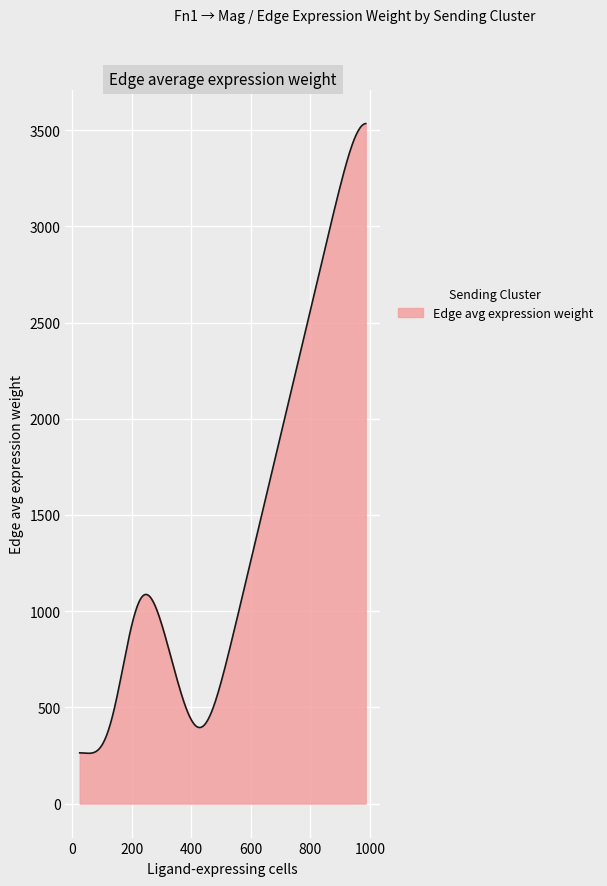

What is the difference between the maximum and second lowest values?

3272.8